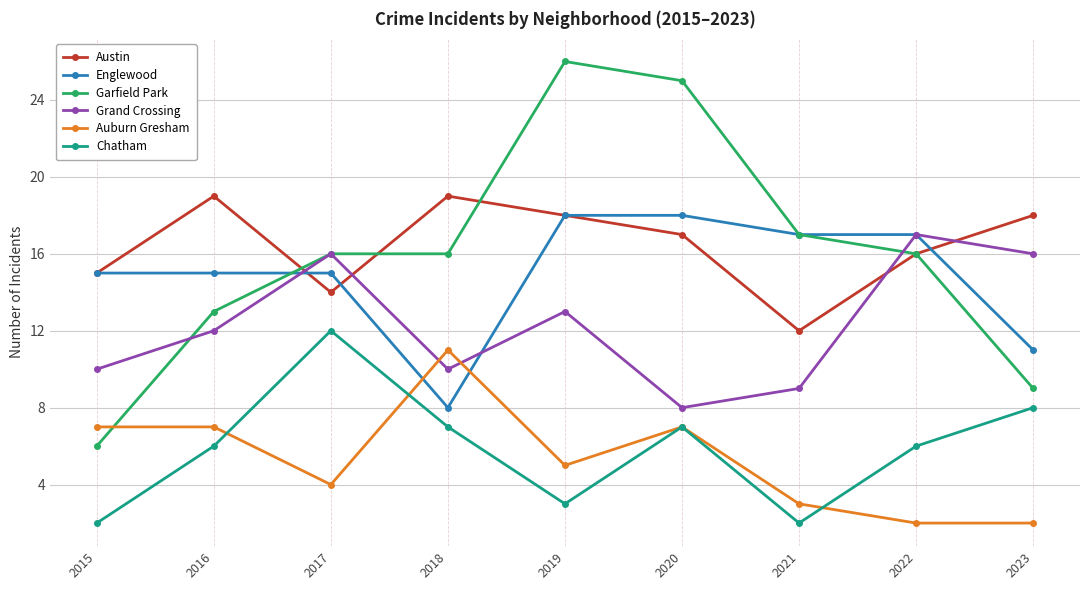

True or false: Chatham and Englewood cross at least once.

False